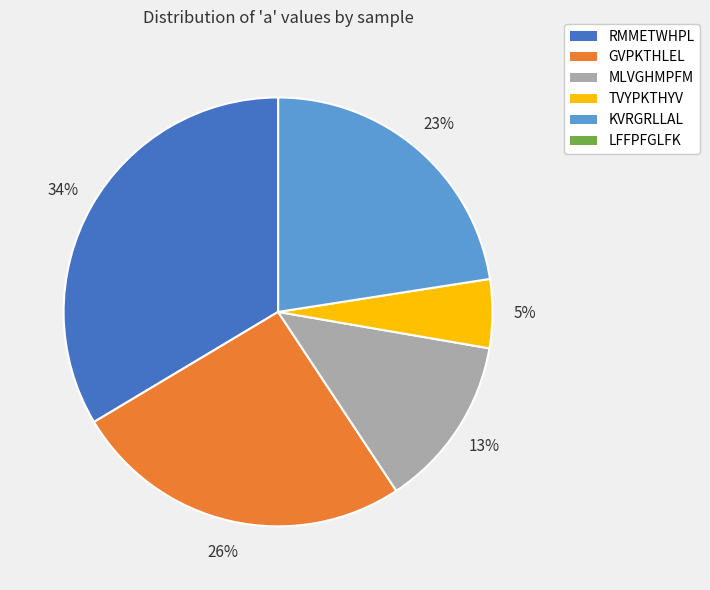

Is it true that MLVGHMPFM is 24% of the pie?

False